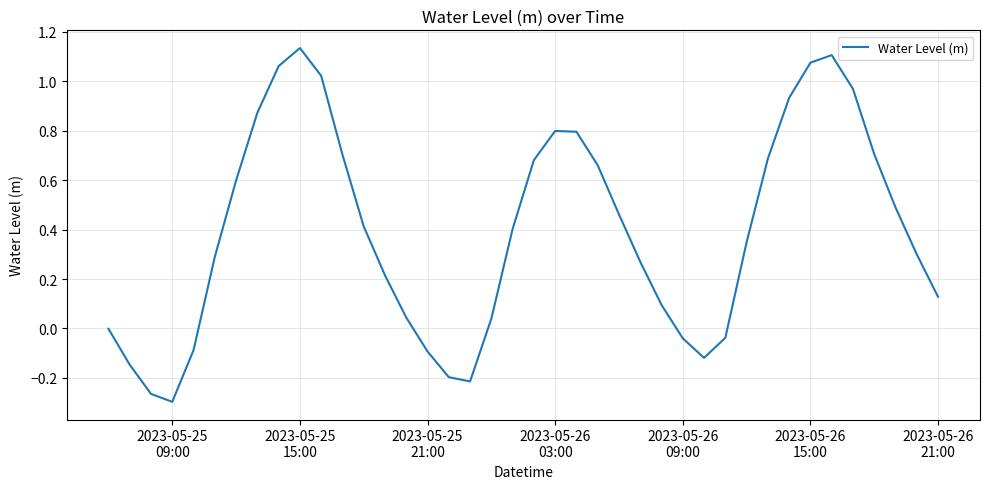

What is the difference between the maximum and minimum values?

1.4